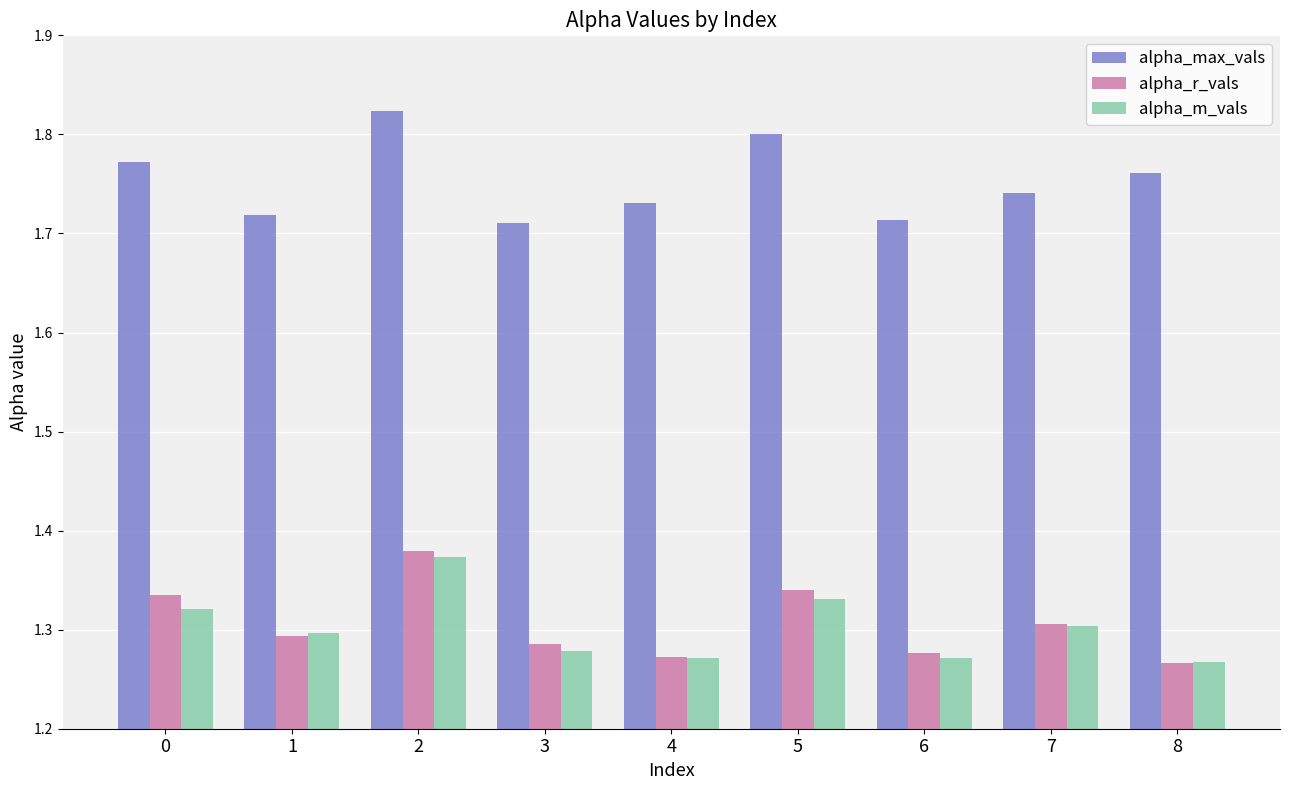

Count the alpha_max_vals values in the range 1 to 2.

9